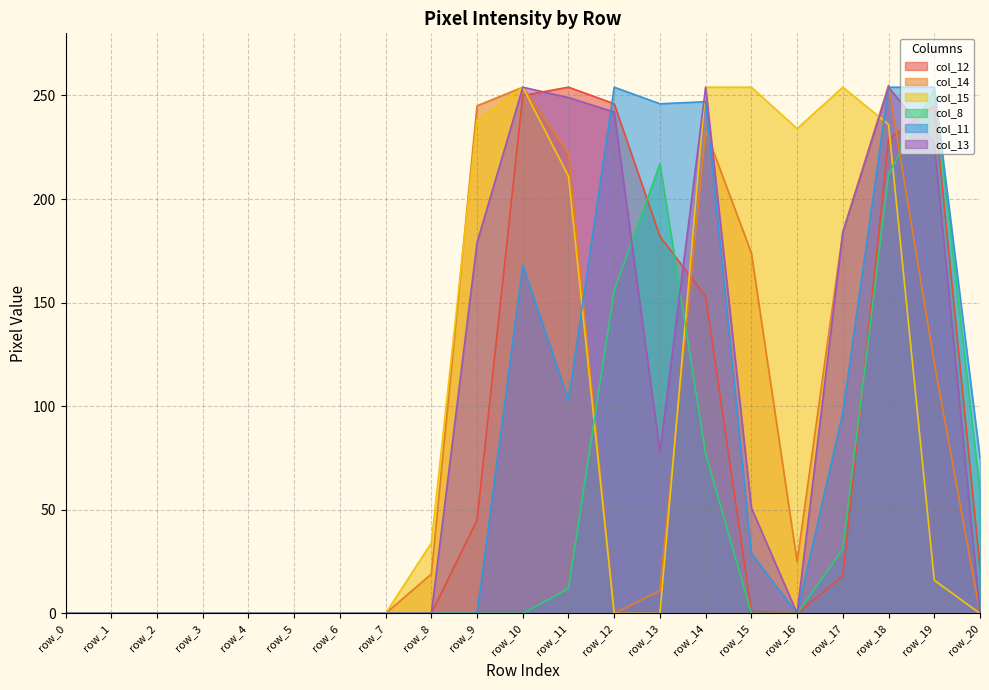

Reading left to right, transcribe all the data shown in this chart.

col_12: row_0=0	row_1=0	row_2=0	row_3=0	row_4=0	row_5=0	row_6=0	row_7=0	row_8=0	row_9=45	row_10=250	row_11=254	row_12=246	row_13=182	row_14=153	row_15=1	row_16=0	row_17=18	row_18=229	row_19=245	row_20=22
col_14: row_0=0	row_1=0	row_2=0	row_3=0	row_4=0	row_5=0	row_6=0	row_7=0	row_8=19	row_9=245	row_10=254	row_11=222	row_12=0	row_13=11	row_14=233	row_15=174	row_16=25	row_17=184	row_18=255	row_19=121	row_20=0
col_15: row_0=0	row_1=0	row_2=0	row_3=0	row_4=0	row_5=0	row_6=0	row_7=0	row_8=34	row_9=238	row_10=254	row_11=211	row_12=0	row_13=0	row_14=254	row_15=254	row_16=234	row_17=254	row_18=236	row_19=16	row_20=0
col_8: row_0=0	row_1=0	row_2=0	row_3=0	row_4=0	row_5=0	row_6=0	row_7=0	row_8=0	row_9=0	row_10=0	row_11=12	row_12=156	row_13=217	row_14=77	row_15=0	row_16=0	row_17=31	row_18=212	row_19=253	row_20=59
col_11: row_0=0	row_1=0	row_2=0	row_3=0	row_4=0	row_5=0	row_6=0	row_7=0	row_8=0	row_9=0	row_10=168	row_11=103	row_12=254	row_13=246	row_14=247	row_15=29	row_16=0	row_17=97	row_18=254	row_19=254	row_20=75
col_13: row_0=0	row_1=0	row_2=0	row_3=0	row_4=0	row_5=0	row_6=0	row_7=0	row_8=0	row_9=179	row_10=254	row_11=249	row_12=242	row_13=78	row_14=254	row_15=51	row_16=0	row_17=184	row_18=254	row_19=227	row_20=0